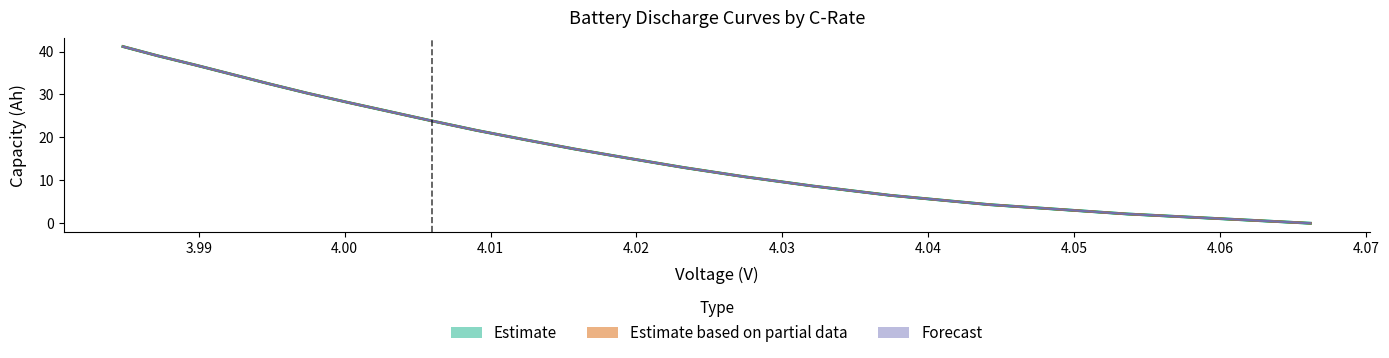

Does the chart display data point markers on the line(s)?

No